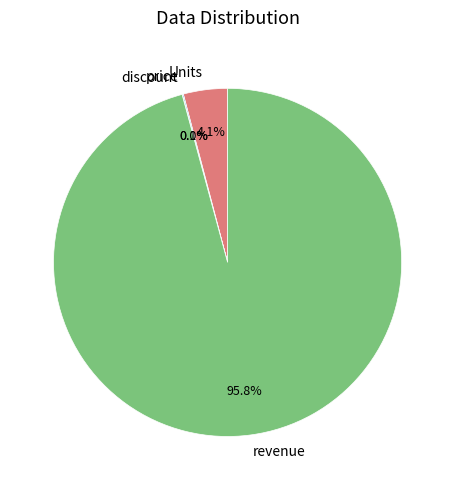

Which slice represents more than half of the pie?

revenue